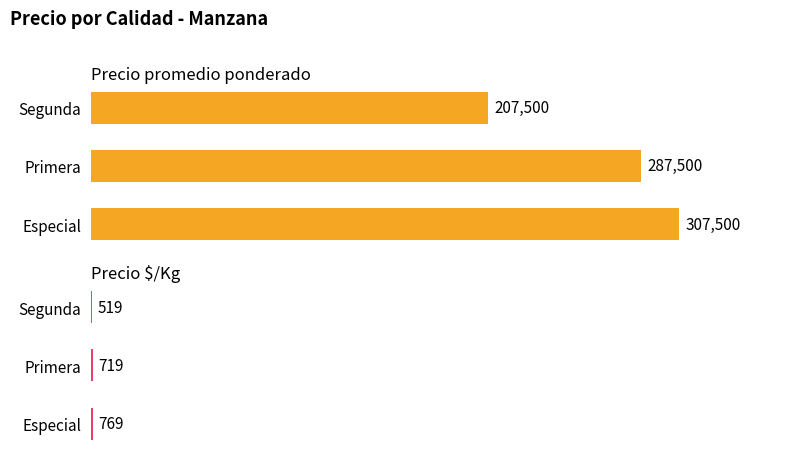

Which series changed the most between Primera and Segunda?

Precio promedio ponderado